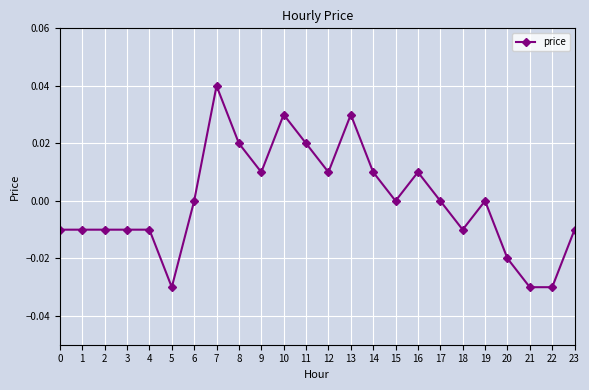

How many values are between 0 and 1?

13